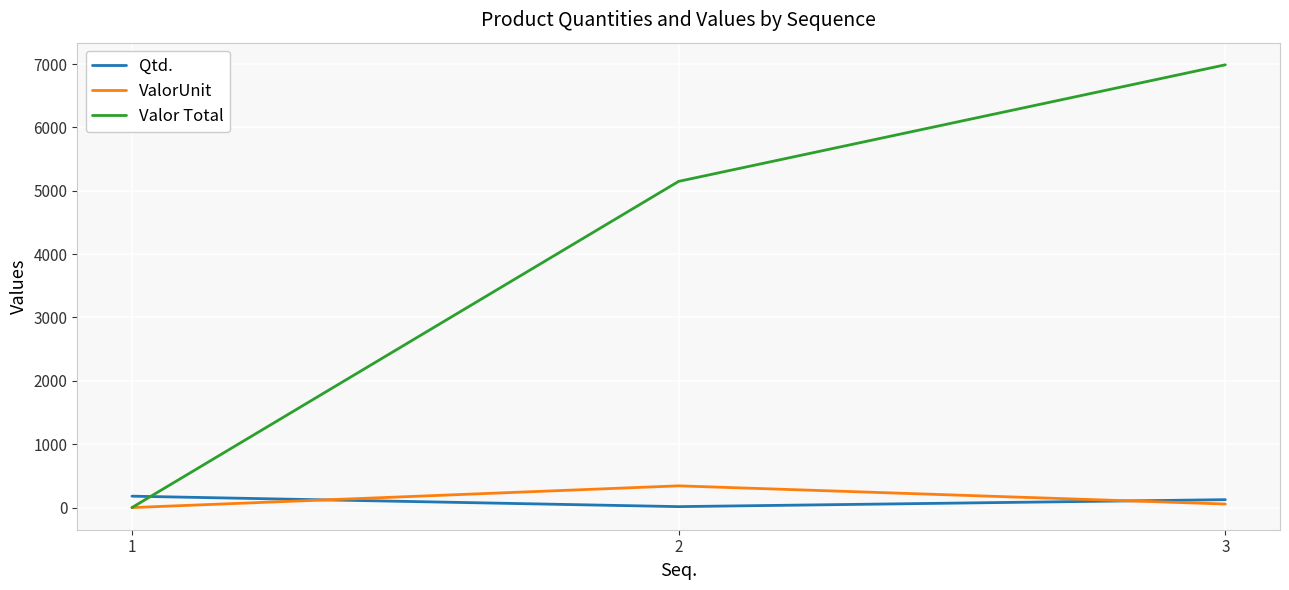

Which series changed the most between 2 and 3?

Valor Total